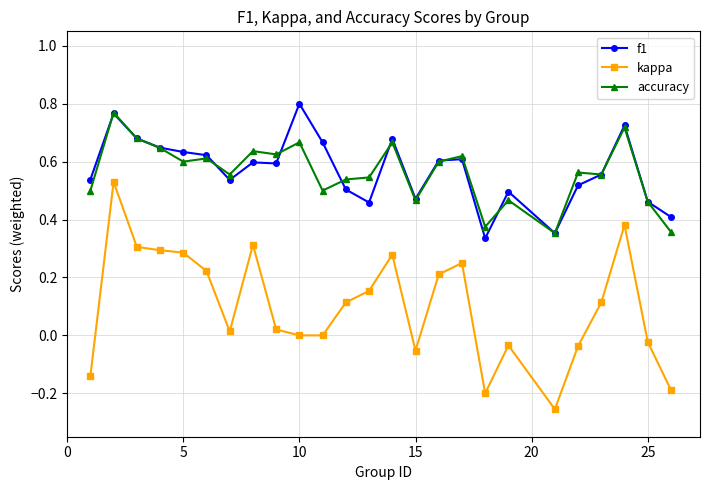

Does the chart display data point markers on the line(s)?

Yes